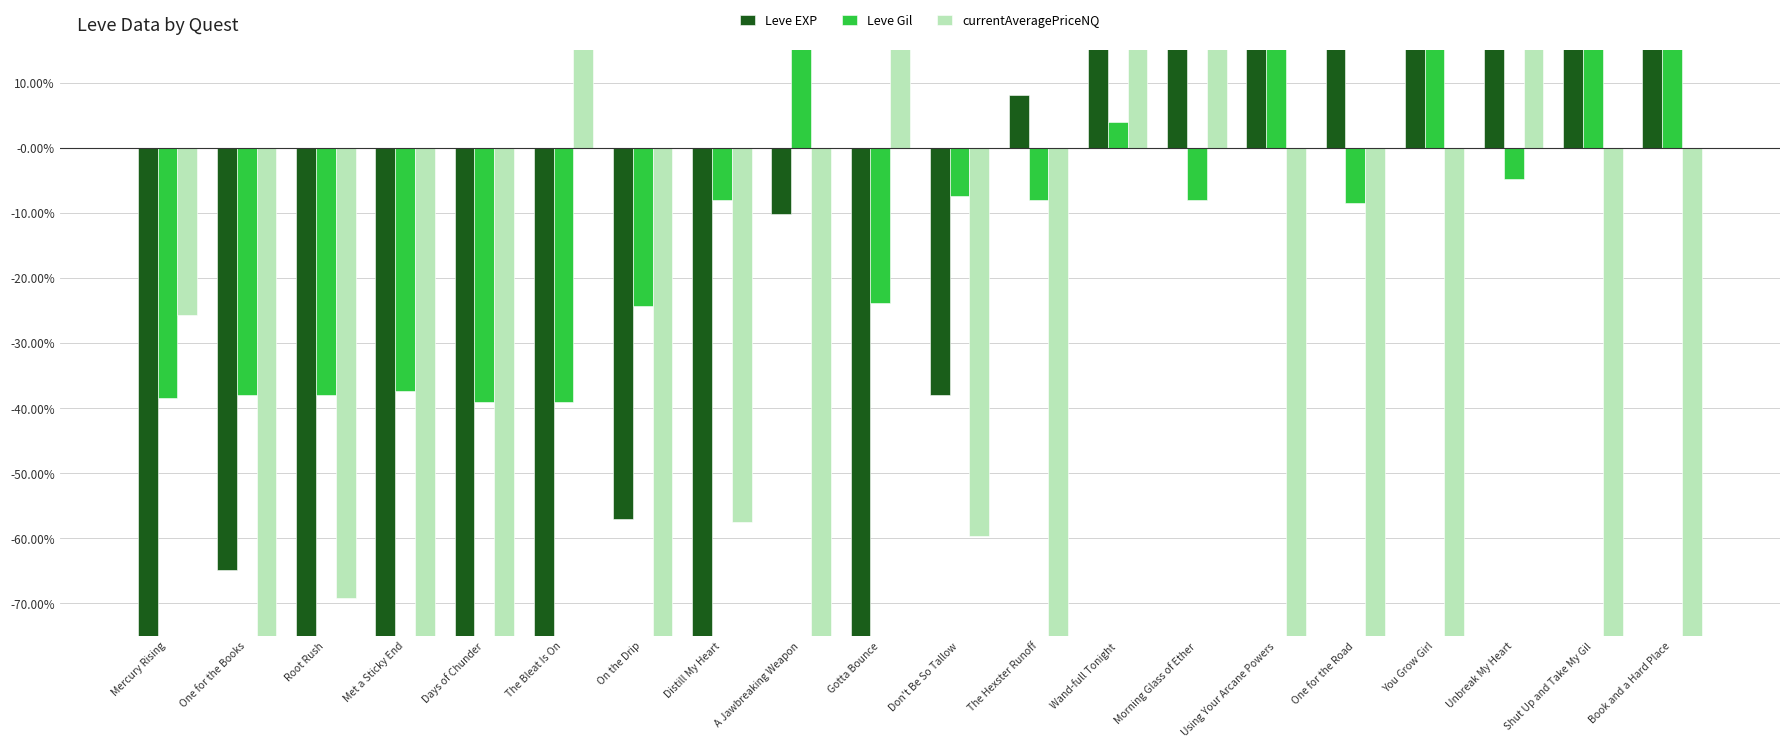

Reading left to right, extract all data points from this chart.

Leve EXP: -0.9	-0.6	-0.8	-0.8	-0.9	-0.8	-0.6	-0.8	-0.1	-0.8	-0.4	0.1	0.7	0.5	1.1	0.4	0.5	0.2	0.9	2.9
Leve Gil: -0.4	-0.4	-0.4	-0.4	-0.4	-0.4	-0.2	-0.1	0.6	-0.2	-0.1	-0.1	0.0	-0.1	0.3	-0.1	0.5	-0.0	0.3	1.5
currentAveragePriceNQ: -0.3	-1.0	-0.7	-0.9	-0.8	0.8	-1.0	-0.6	-1.0	1.2	-0.6	-1.0	0.8	0.7	-1.0	-1.0	-1.0	1.2	-1.0	-1.0